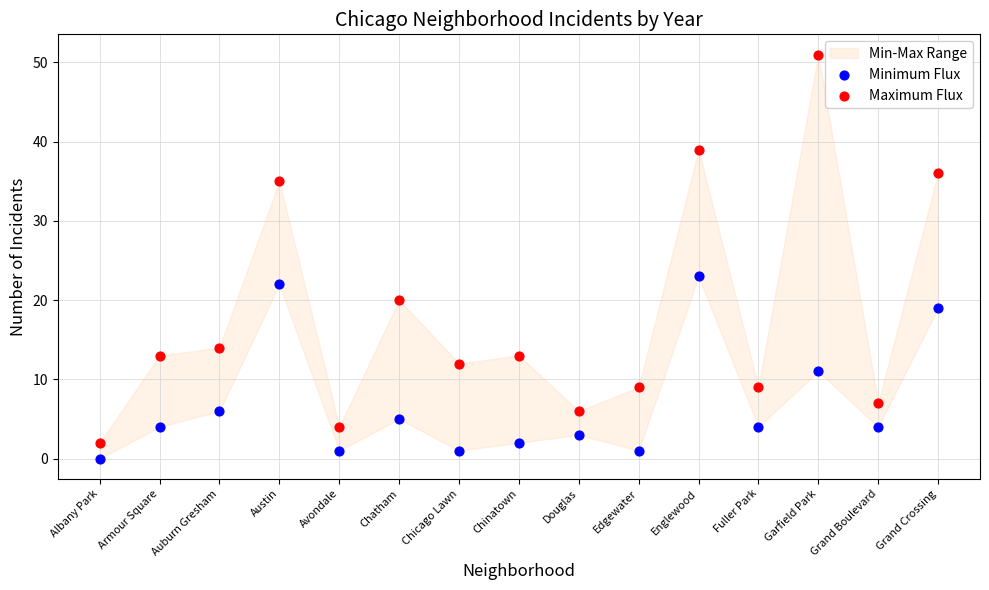

Which series contains the lowest Y value?

Minimum Flux